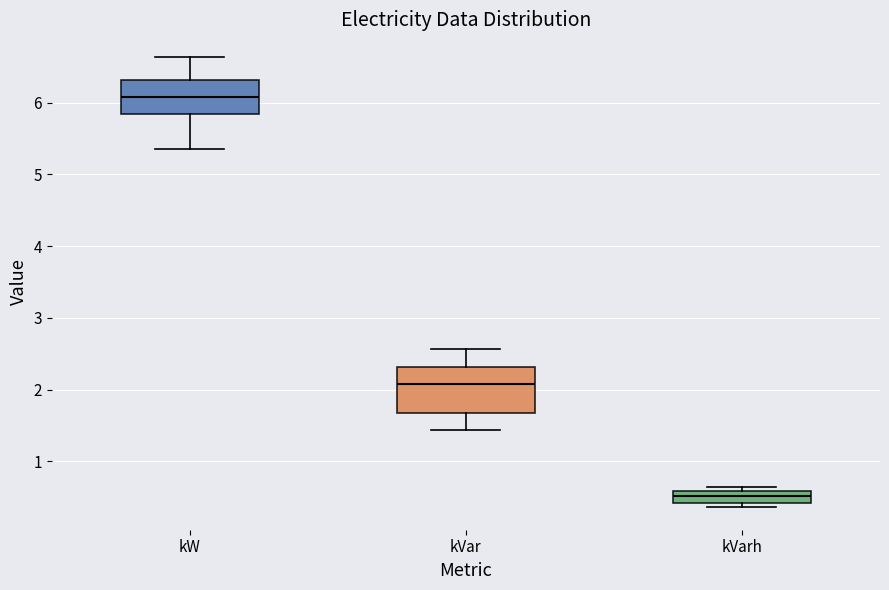

Reading left to right, transcribe this box plot: for each box, give where its median line is, the range the box spans, and where its two whiskers end, as read against the y-axis. The values are not printed on the chart, so give them approximately, as read against the axis.

kW: median 6.1, box 5.8 to 6.3, whiskers 5.4 to 6.6
kVar: median 2.1, box 1.7 to 2.3, whiskers 1.4 to 2.6
kVarh: median 0.5, box 0.4 to 0.6, whiskers 0.4 (just below the box's lower edge) to 0.6 (just above the box's upper edge)